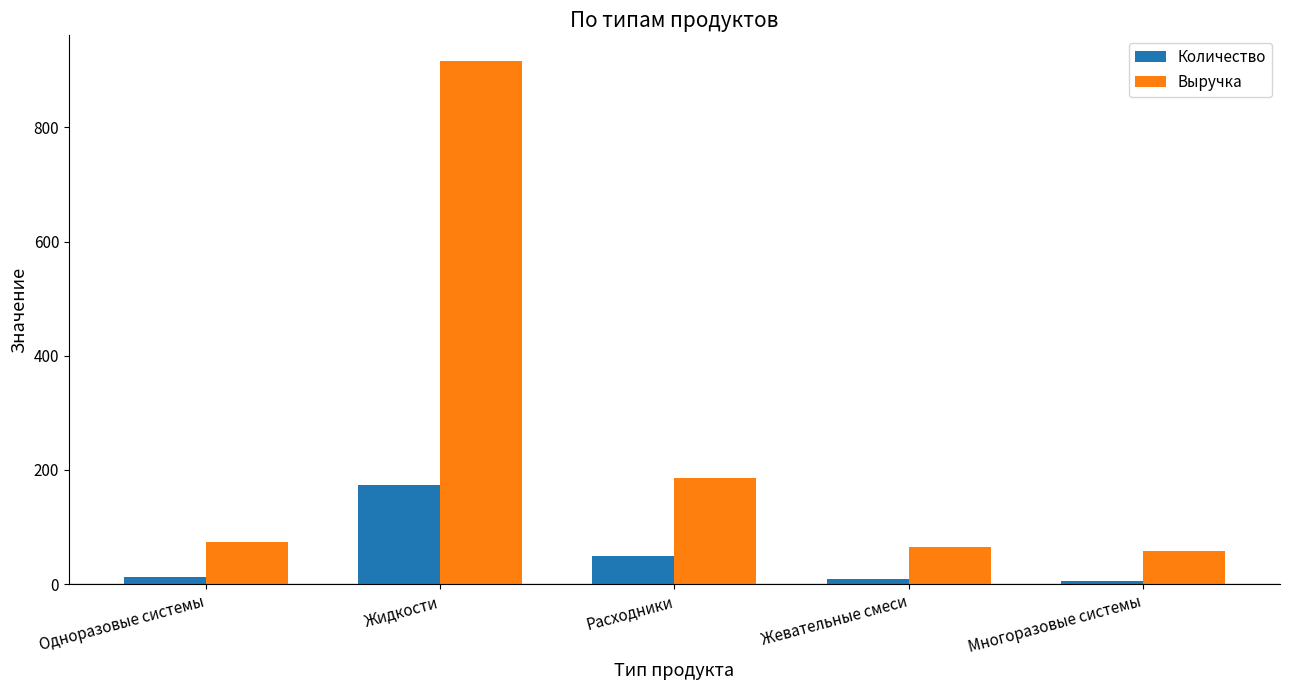

At which label is Количество closest to 89?

Расходники